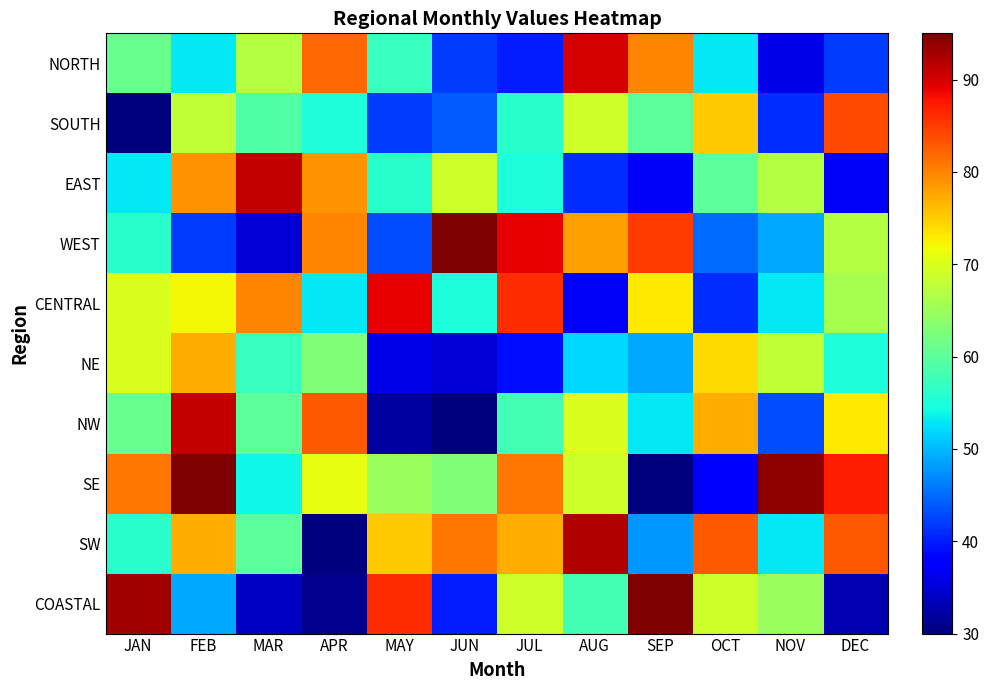

What is the total value across all series at MAY?

581